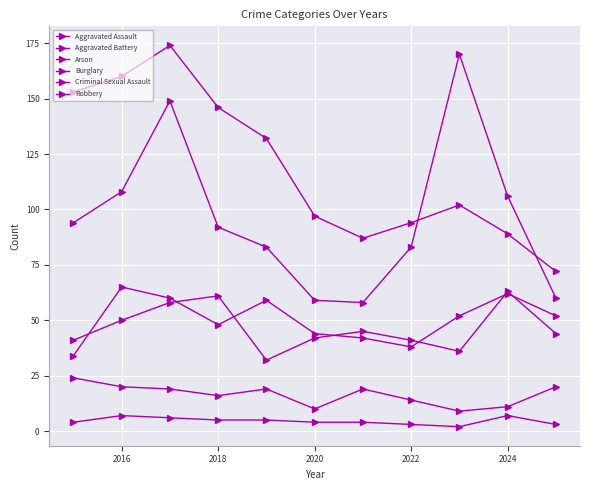

Reading left to right, transcribe all the data shown in this chart.

Aggravated Assault: 34	65	60	48	59	44	42	38	52	62	52
Aggravated Battery: 41	50	58	61	32	42	45	41	36	63	44
Arson: 4	7	6	5	5	4	4	3	2	7	3
Burglary: 153	160	174	146	132	97	87	94	102	89	72
Criminal Sexual Assault: 24	20	19	16	19	10	19	14	9	11	20
Robbery: 94	108	149	92	83	59	58	83	170	106	60